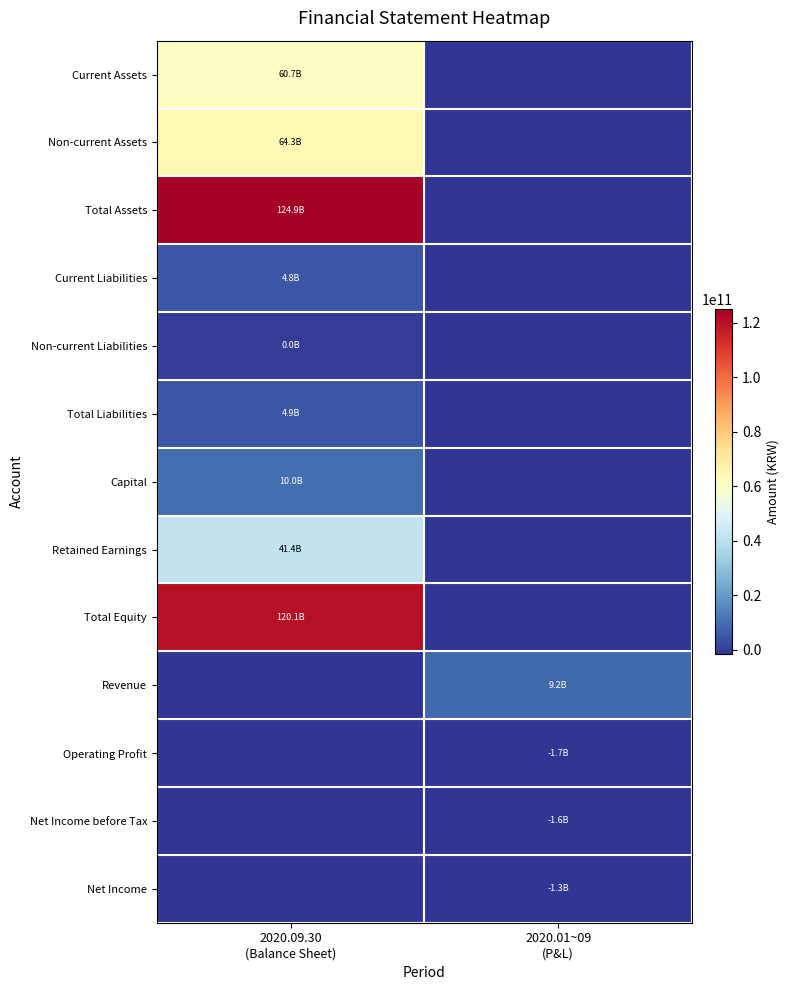

Between 2020.01~09
(P&L) and 2020.09.30
(Balance Sheet), which is larger?

2020.09.30
(Balance Sheet)